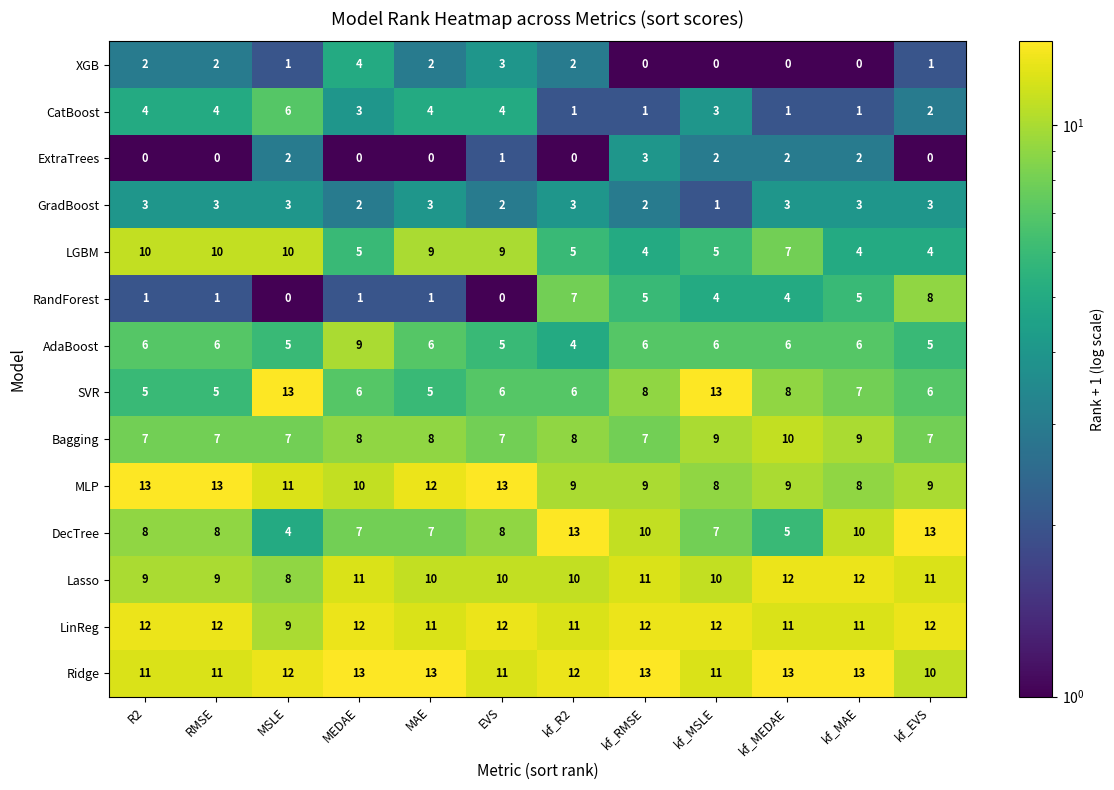

Rank the series at kf_MAE from highest to lowest value.

Ridge, Lasso, LinReg, DecTree, Bagging, MLP, SVR, AdaBoost, RandForest, LGBM, GradBoost, ExtraTrees, CatBoost, XGB